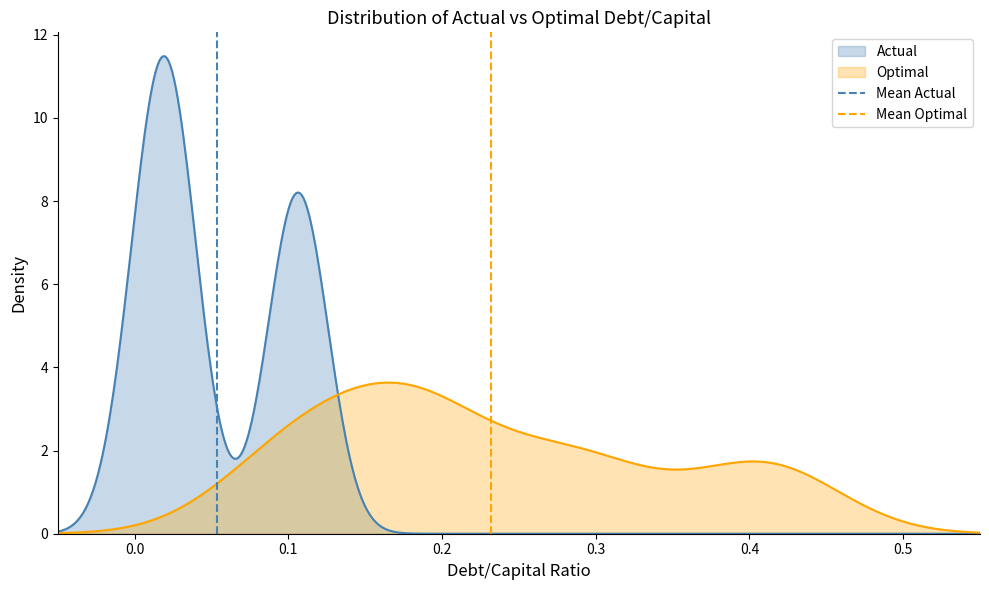

Is the value of Mean Optimal at 0.0 greater than the value of Mean Actual at −0.1?

Yes